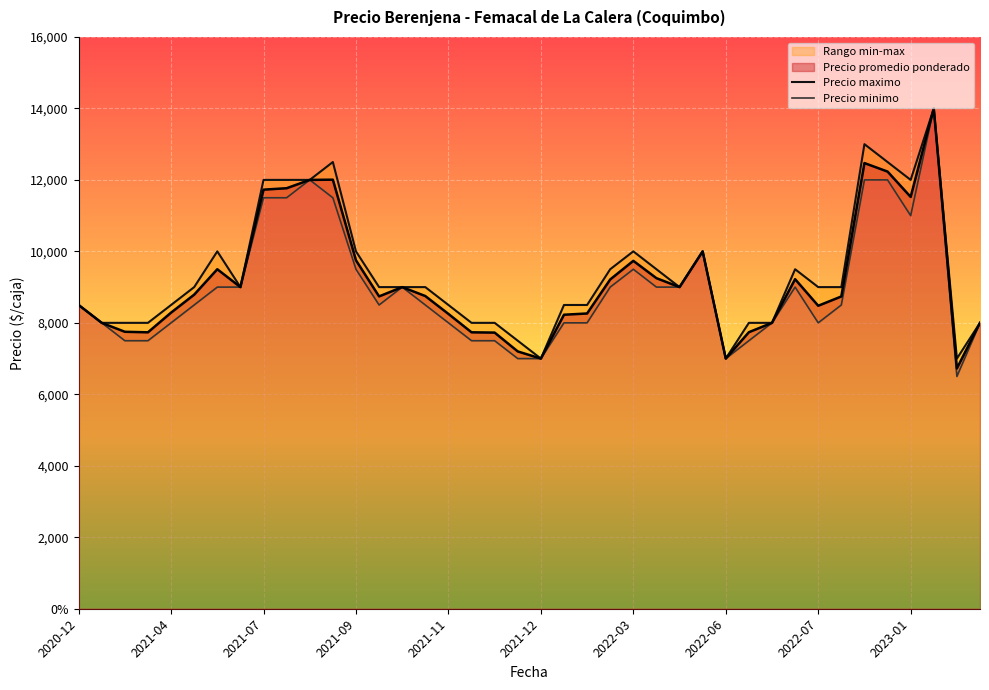

List the series in order of their overall mean, highest first.

Precio maximo, Precio promedio ponderado, Precio minimo